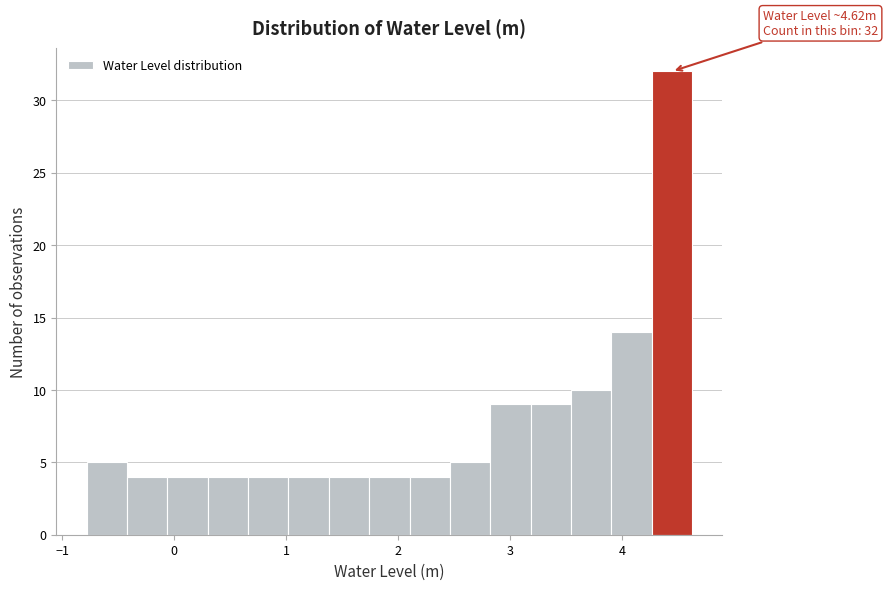

Read against the x-axis, roughly where is the centre of the tallest bar?

4.4